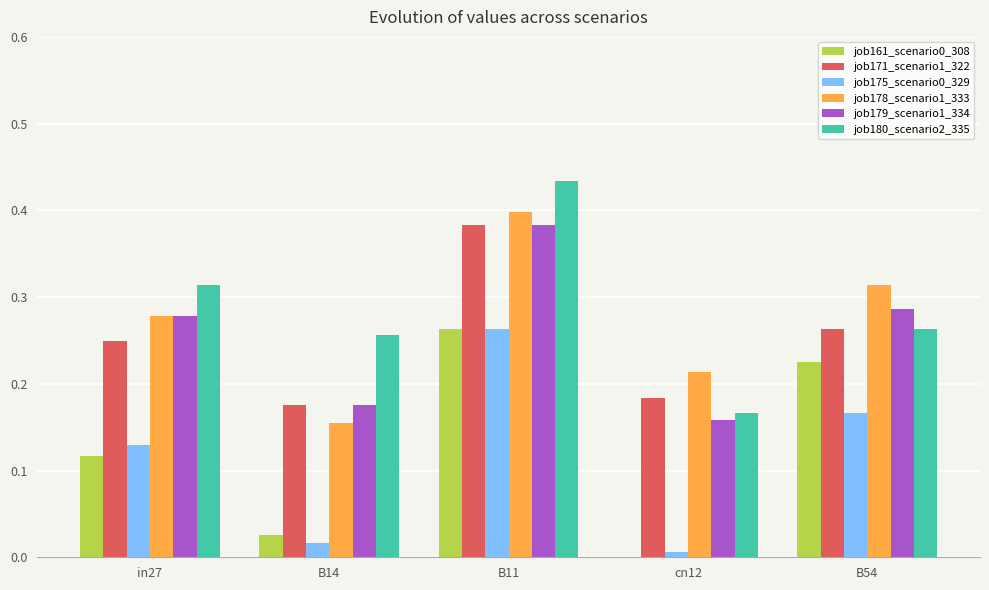

Count the job179_scenario1_334 values in the range 0 to 1.

5